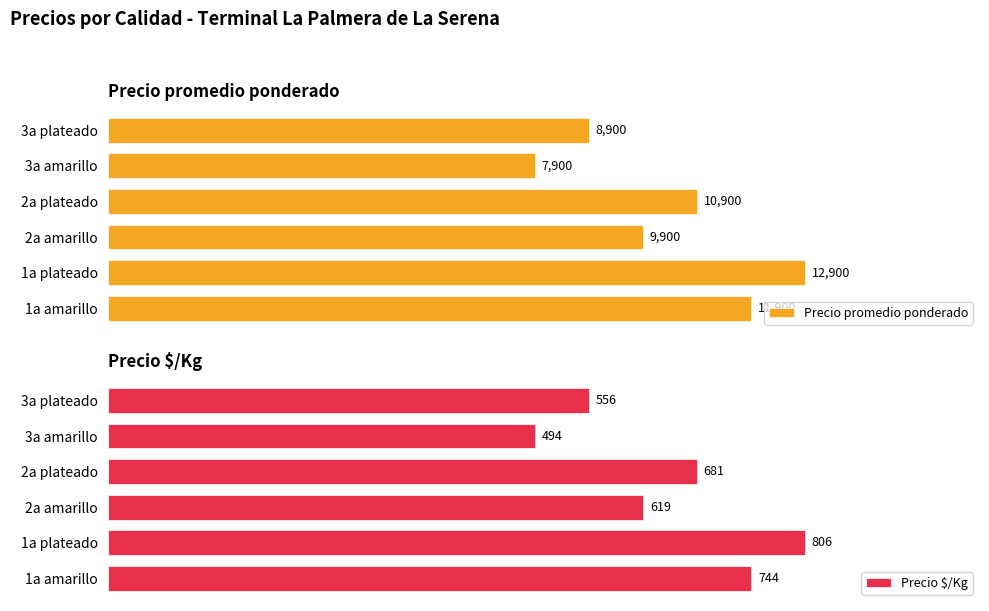

Rank the categories by Precio promedio ponderado value from lowest to highest.

3a amarillo, 3a plateado, 2a amarillo, 2a plateado, 1a amarillo, 1a plateado